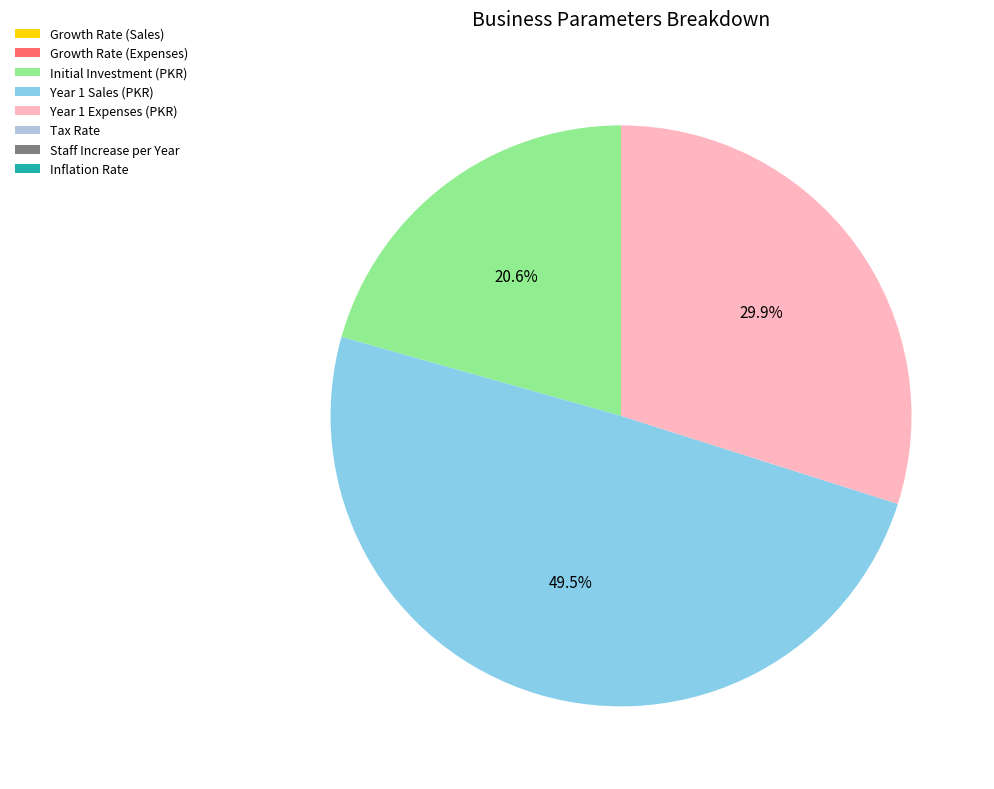

What is the largest slice in the pie chart?

Year 1 Sales (PKR)